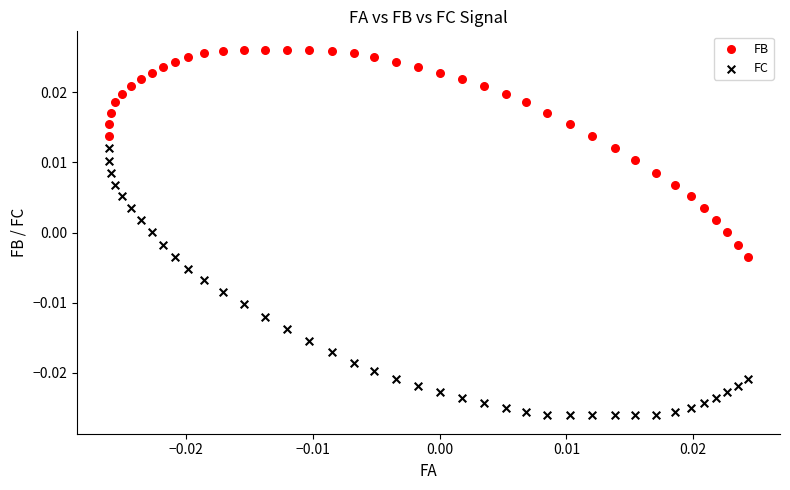

Which series has the largest Y range (max minus min)?

FC